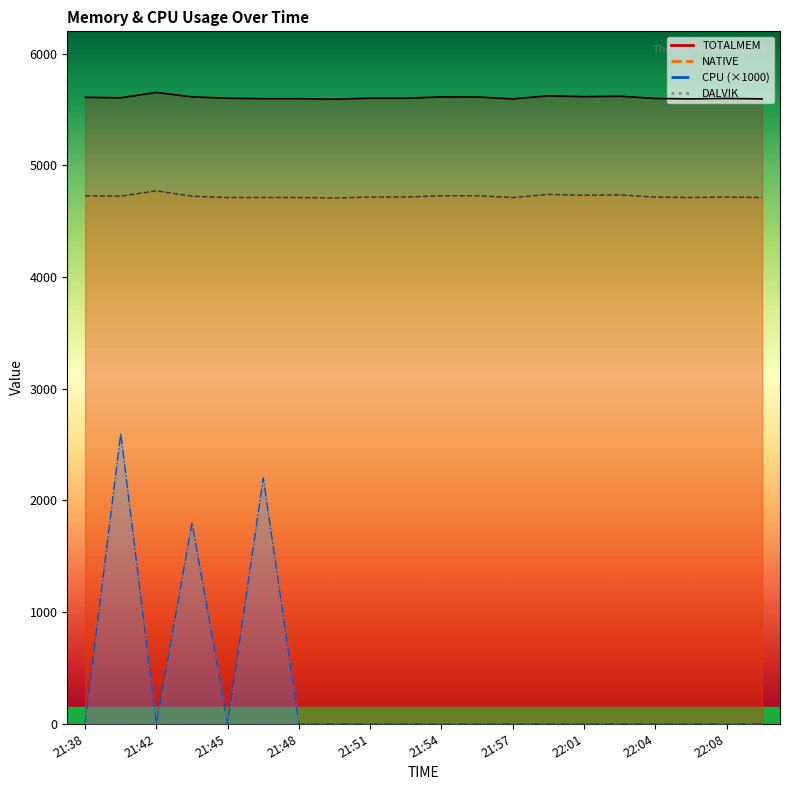

What is the average value of the TOTALMEM series?

5607